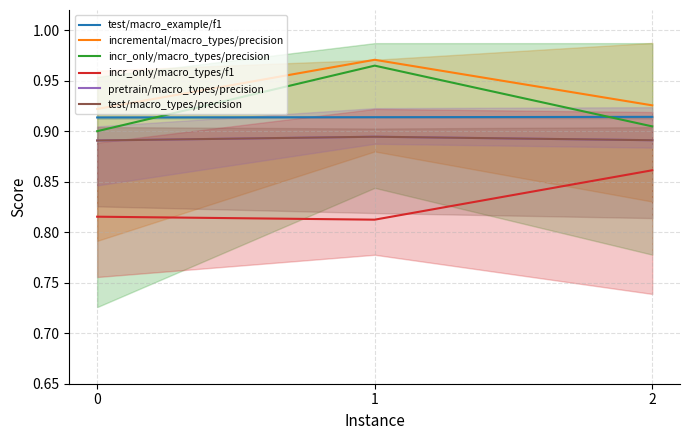

What value does the pretrain/macro_types/precision series have at 1?

0.9